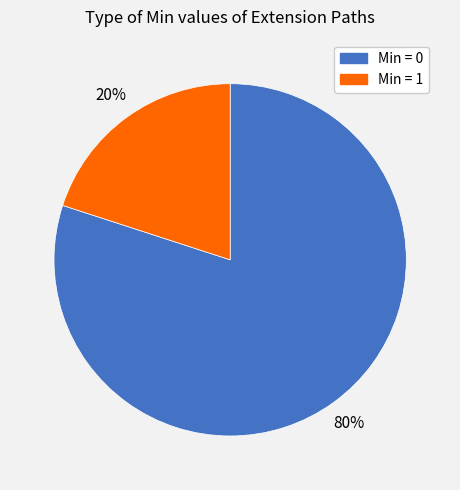

Is there any slice that represents more than half of the pie?

Yes